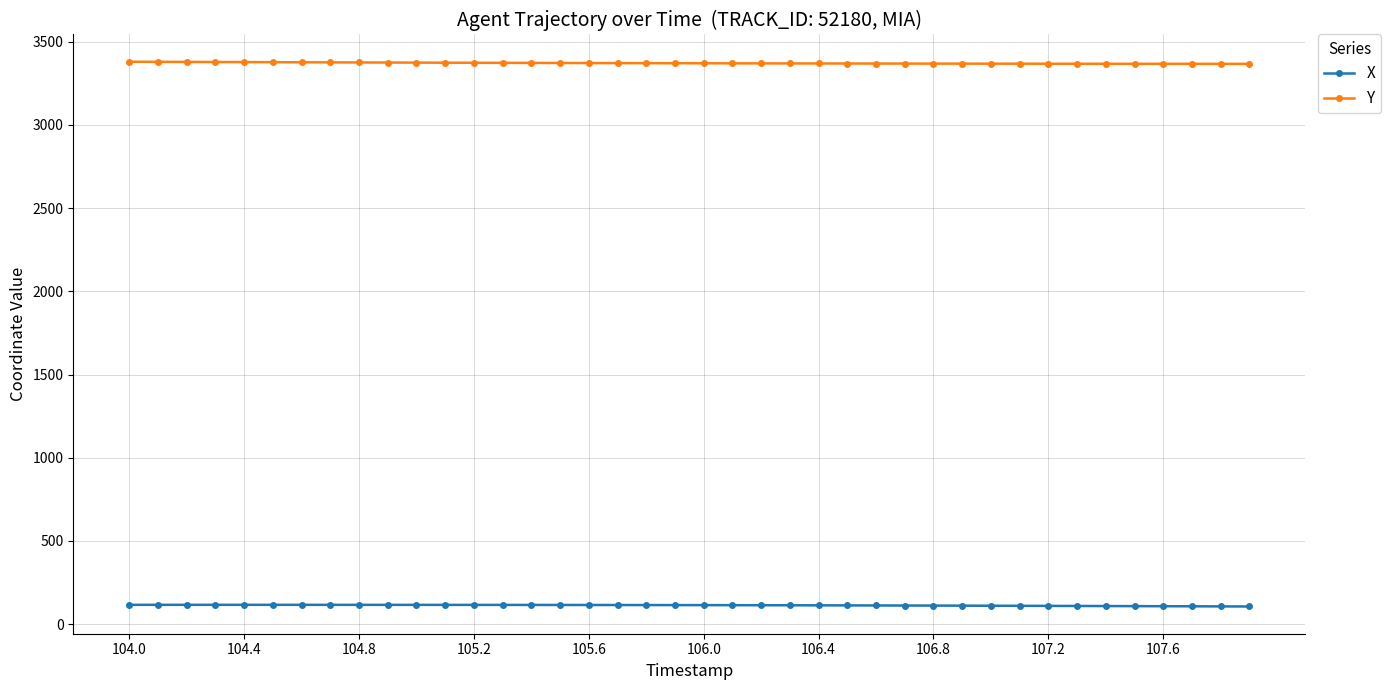

Rank the series by their average value, from lowest to highest.

X, Y